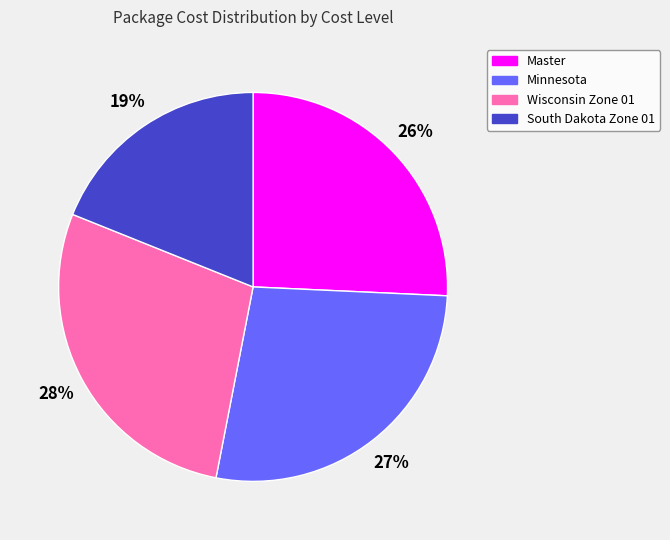

Which category has the smallest portion of the pie?

South Dakota Zone 01